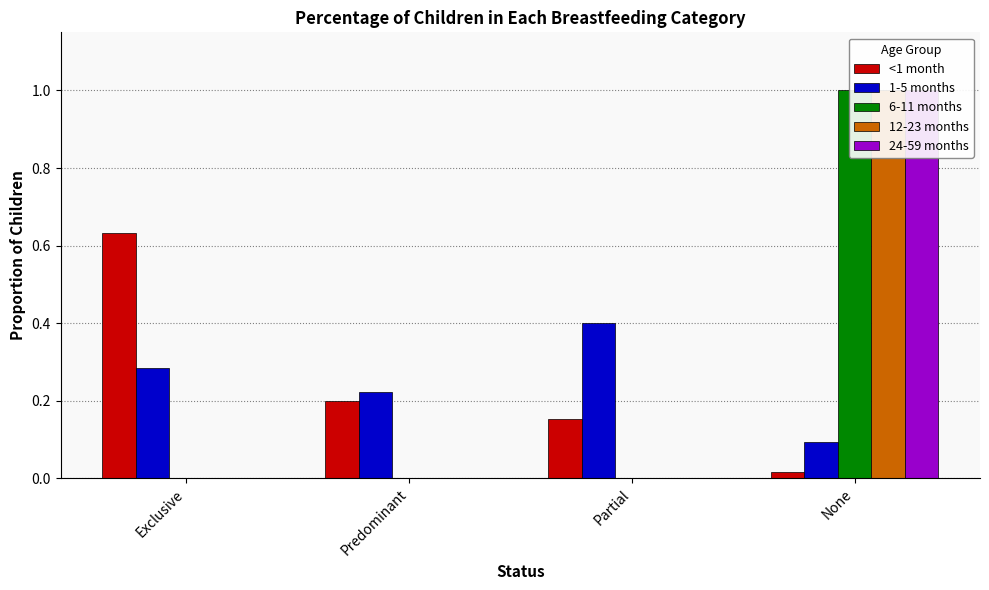

True or false: 6-11 months has a value of 1.0 at None.

True